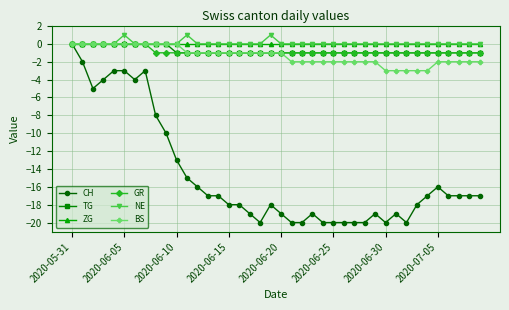

What is the sum of all GR values?

-32